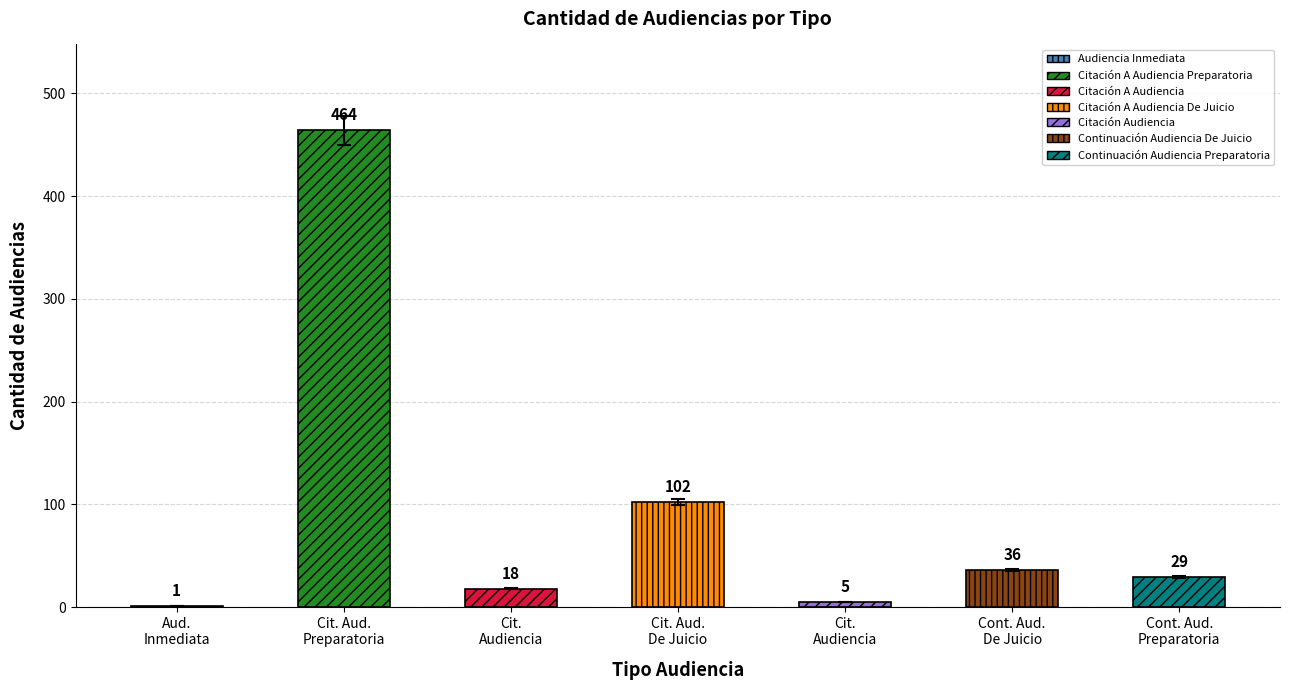

What is the minimum value shown in the chart?

1.0